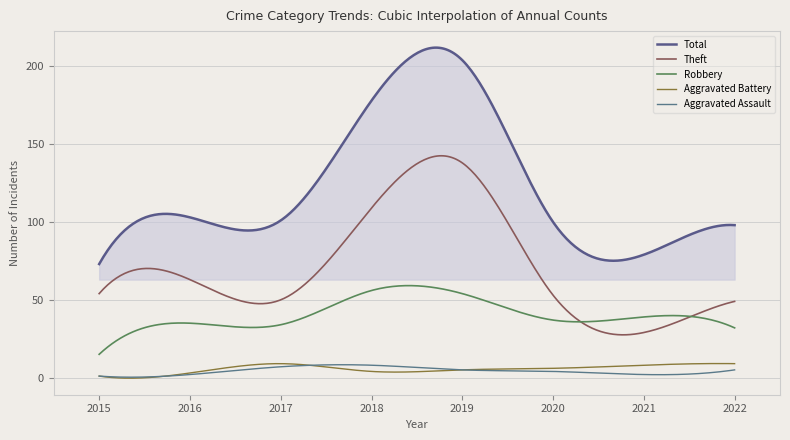

What is the difference between the maximum and minimum values in the Robbery series?

44.1